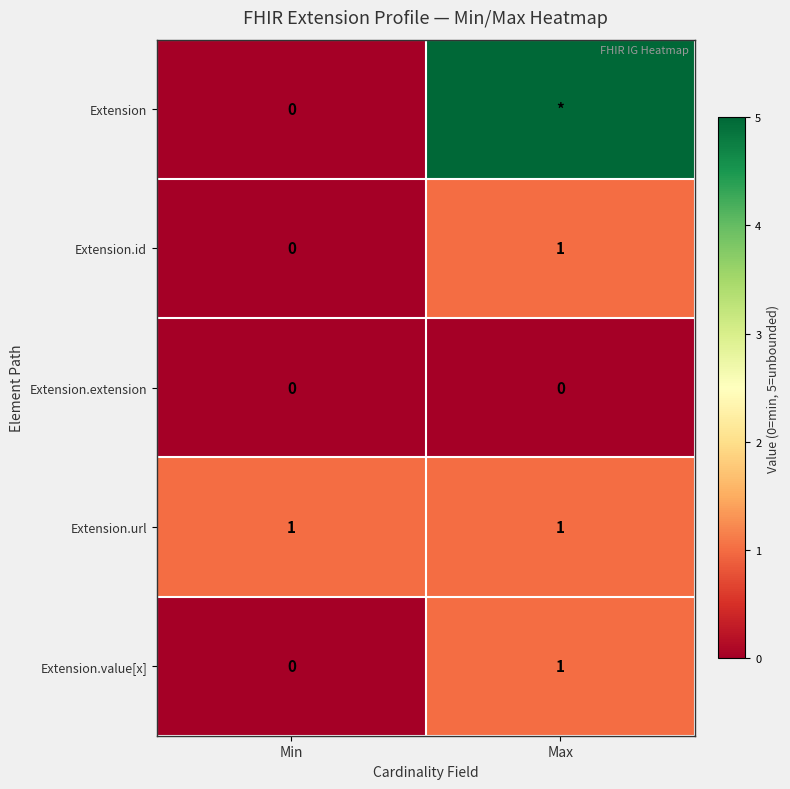

List the labels in order of Extension.value[x] value, largest first.

Max, Min